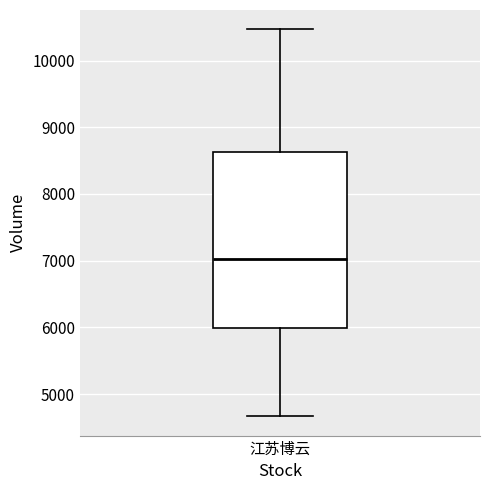

Where does the upper whisker of the box for 江苏博云 end on the y-axis? The values are not printed on the chart, so give them approximately, as read against the axis.

10500